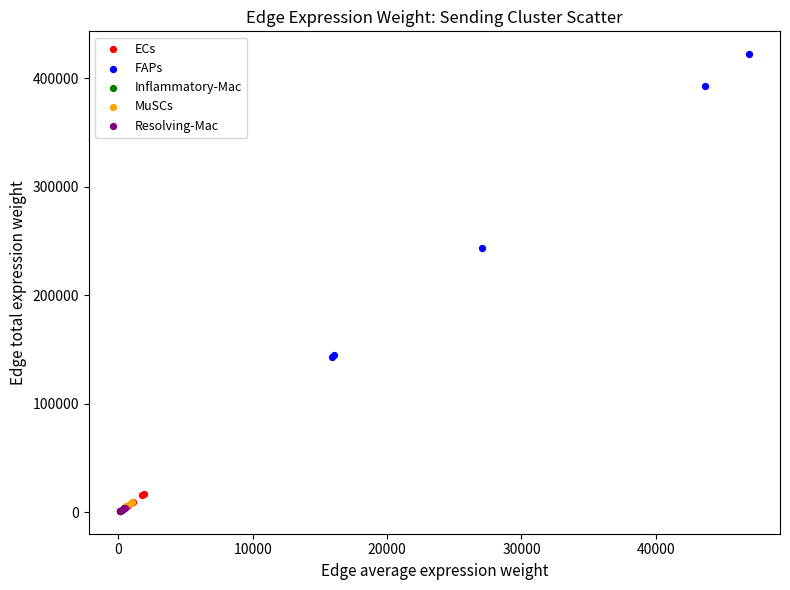

Which series contains the highest Y value?

FAPs